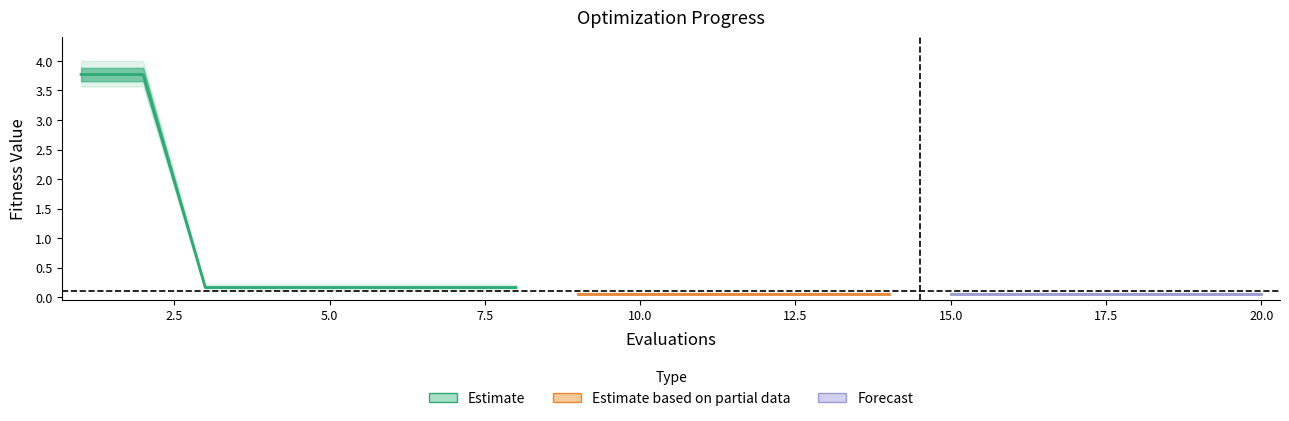

How many lines are shown in the chart?

3